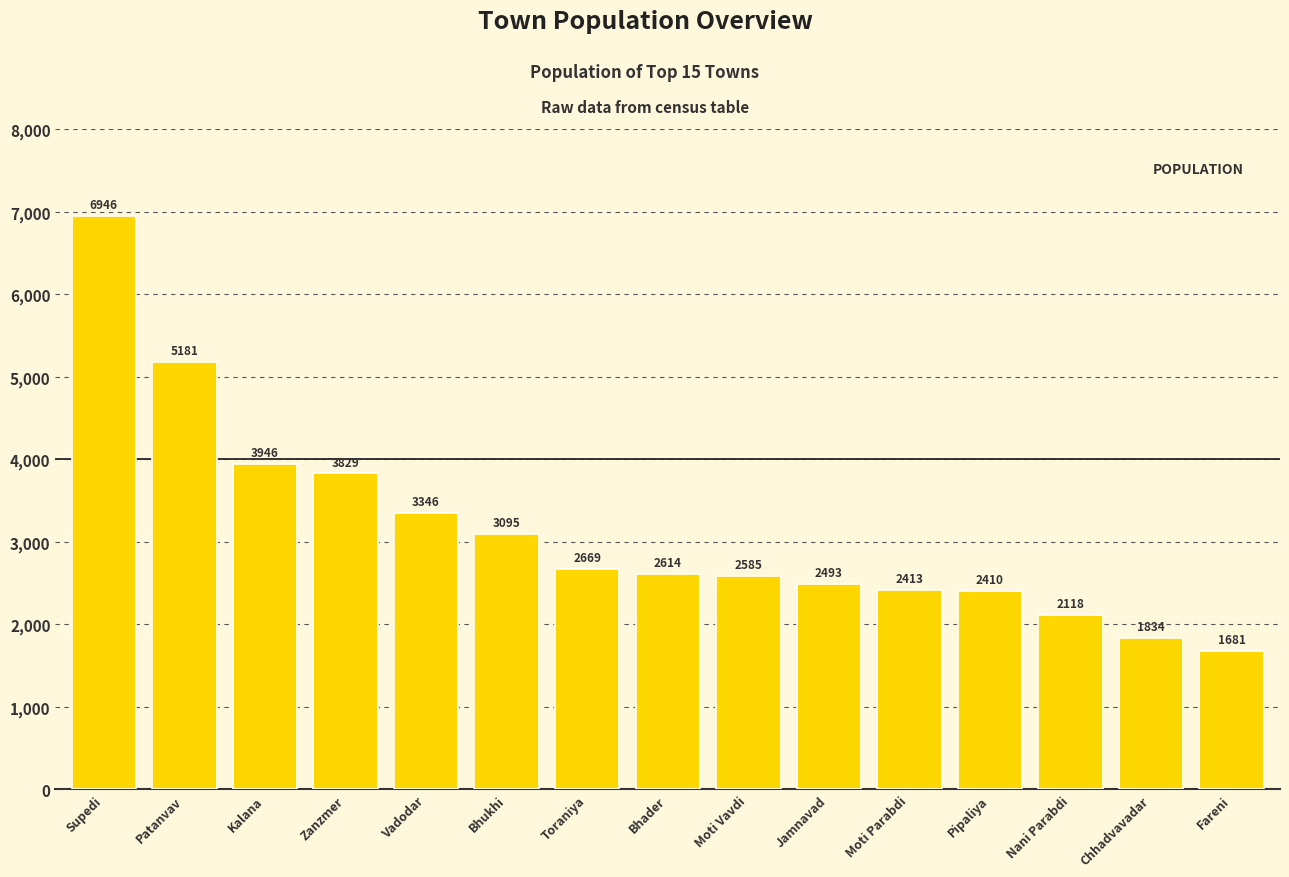

Rank the categories by value from highest to lowest.

Supedi, Patanvav, Kalana, Zanzmer, Vadodar, Bhukhi, Toraniya, Bhader, Moti Vavdi, Jamnavad, Moti Parabdi, Pipaliya, Nani Parabdi, Chhadvavadar, Fareni